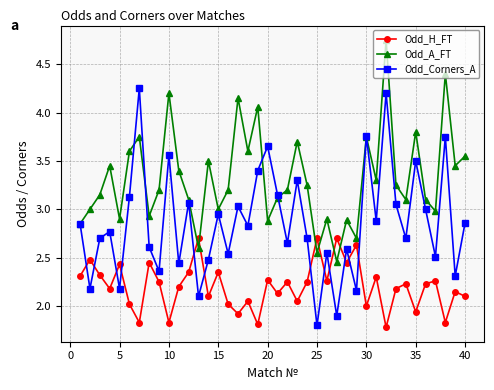

Which series has the largest total across all categories?

Odd_A_FT